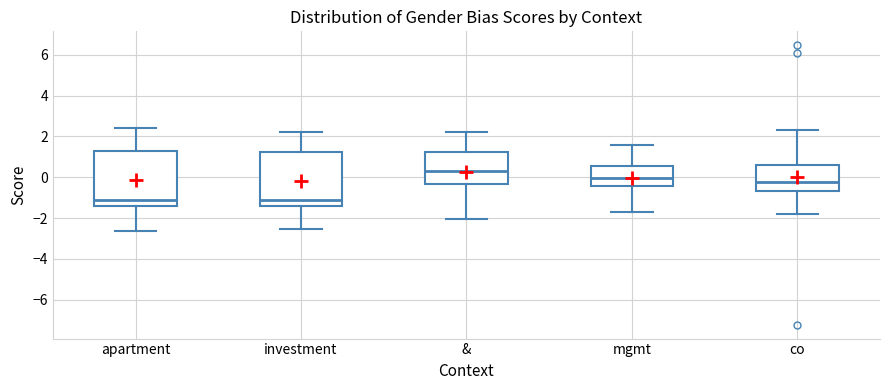

Reading left to right, read every box against the y-axis: the position of its median line, the range the box covers, and the ends of its whiskers. The values are not printed on the chart, so give them approximately, as read against the axis.

apartment: median -1.2, box -1.4 to 1.4, whiskers -2.6 to 2.4
investment: median -1.2, box -1.4 to 1.2, whiskers -2.6 to 2.2
&: median 0.4, box -0.4 to 1.2, whiskers -2.0 to 2.2
mgmt: median 0.0, box -0.4 to 0.6, whiskers -1.8 to 1.6
co: median -0.2, box -0.6 to 0.6, whiskers -1.8 to 2.4